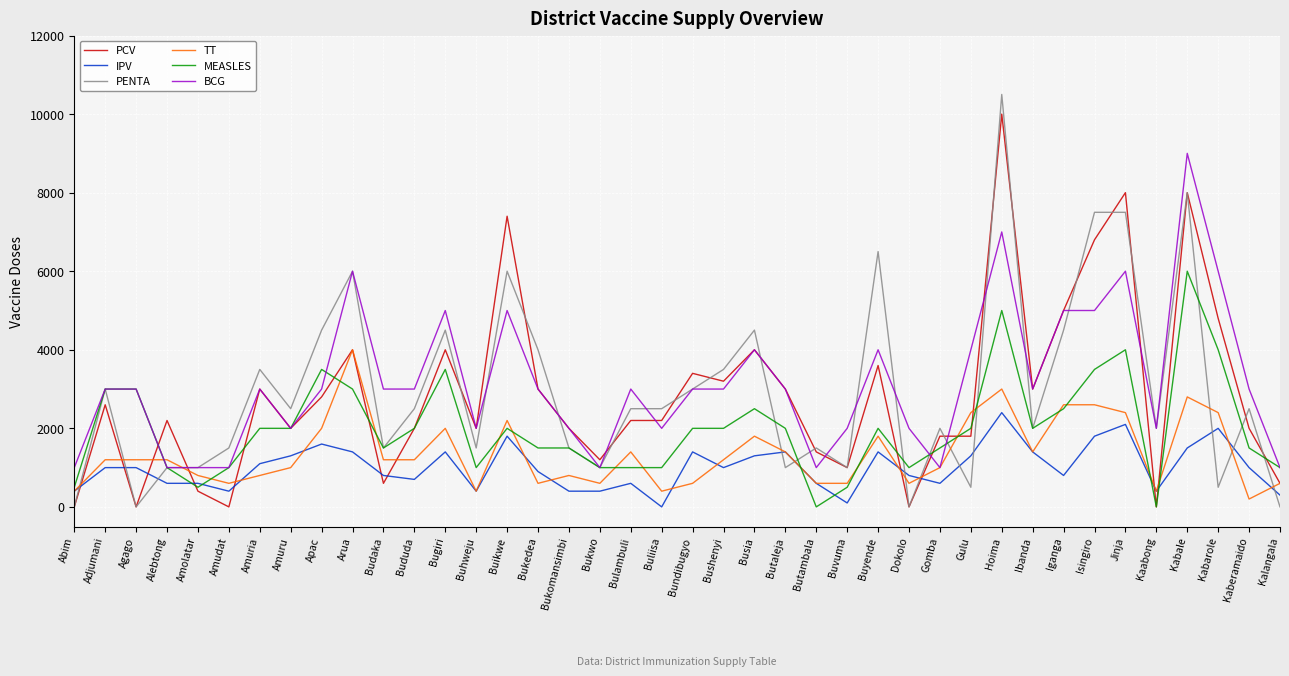

What value does the IPV series have at Iganga?

800